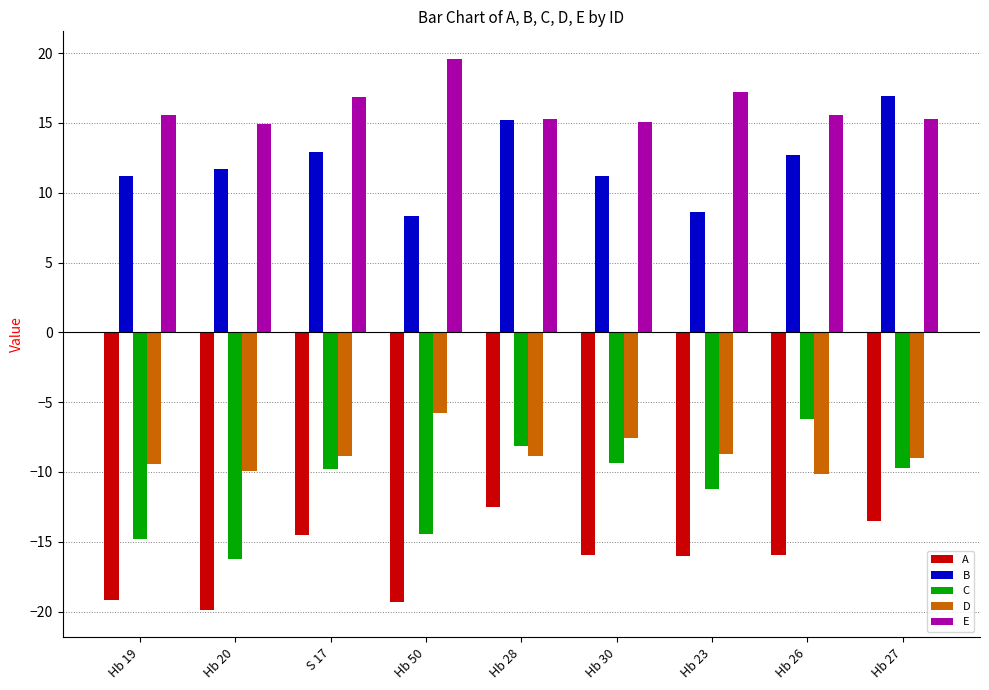

What is the sum of all C values?

-100.0